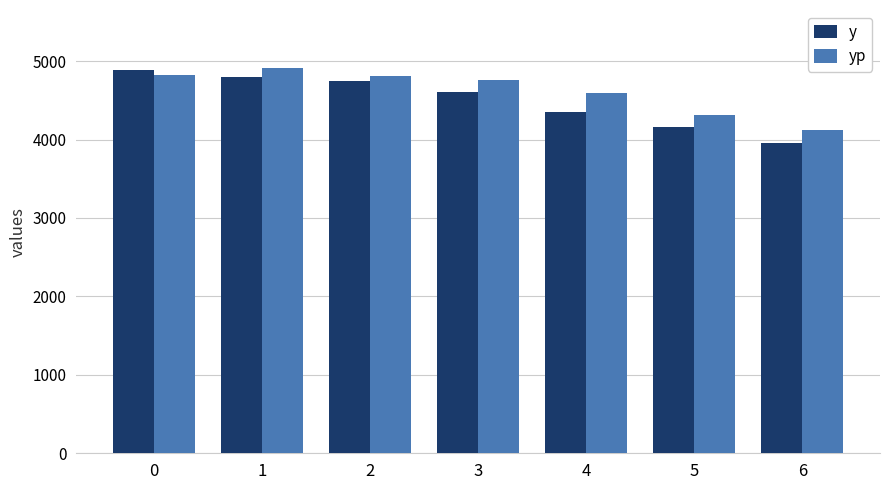

Which series changed the most between 2 and 6?

y